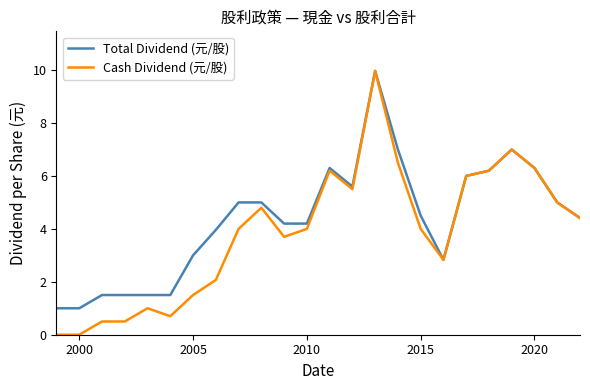

What is the average value of the Total Dividend (元/股) series?

4.4